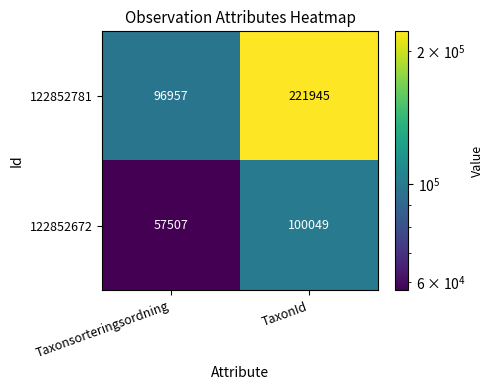

What is the greatest value displayed?

221945